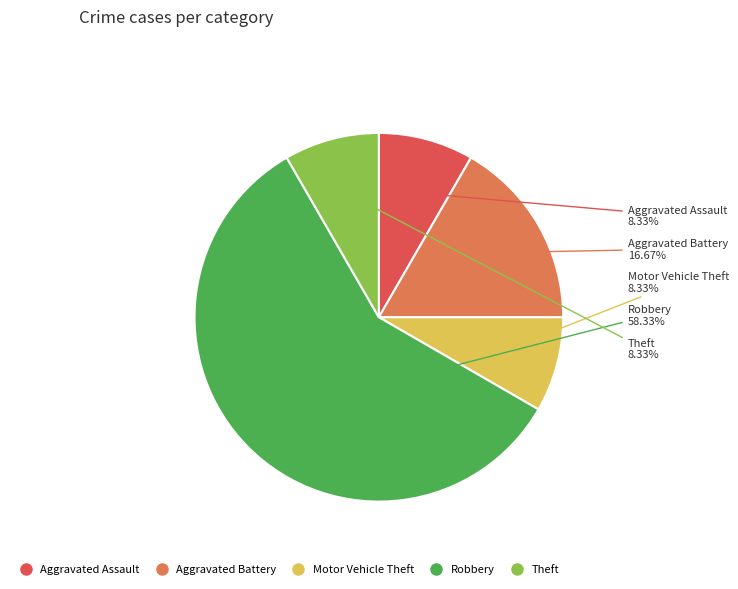

How many slices are in this pie chart?

5